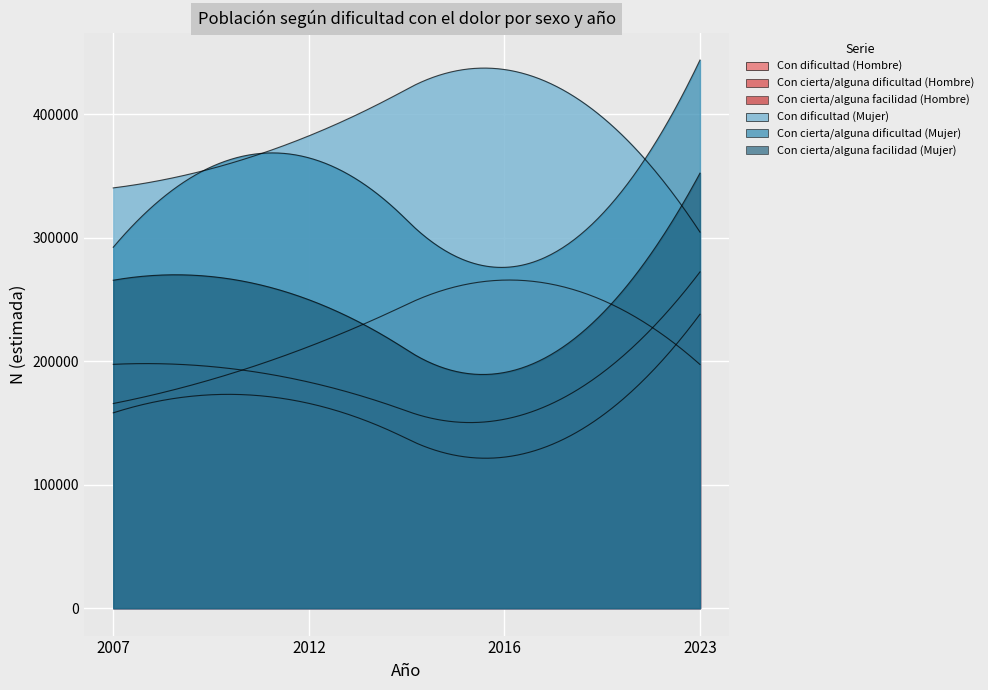

Reading right to left, what are all the values shown in this chart?

Con dificultad (Hombre): 2023=197451	2016=265826	2012=211923	2007=165810
Con cierta/alguna dificultad (Hombre): 2023=272419	2016=153077	2012=183180	2007=197563
Con cierta/alguna facilidad (Hombre): 2023=238149	2016=122376	2012=165951	2007=158275
Con dificultad (Mujer): 2023=304715	2016=436435	2012=382661	2007=340515
Con cierta/alguna dificultad (Mujer): 2023=444102	2016=276140	2012=364871	2007=292451
Con cierta/alguna facilidad (Mujer): 2023=352455	2016=190966	2012=249915	2007=265714